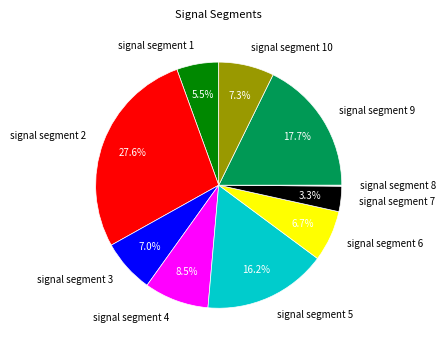

Which has a higher value, signal segment 2 or signal segment 7?

signal segment 2